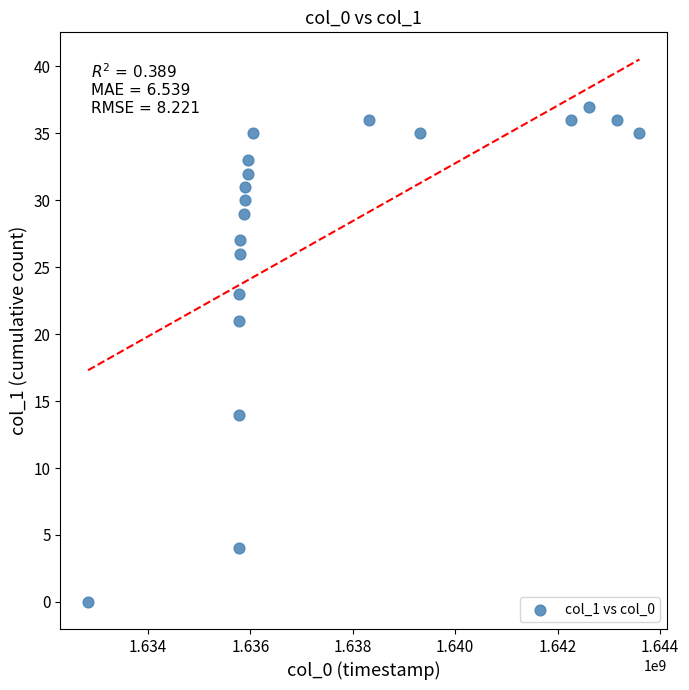

What is the range of X values (max minus min)?

10762783